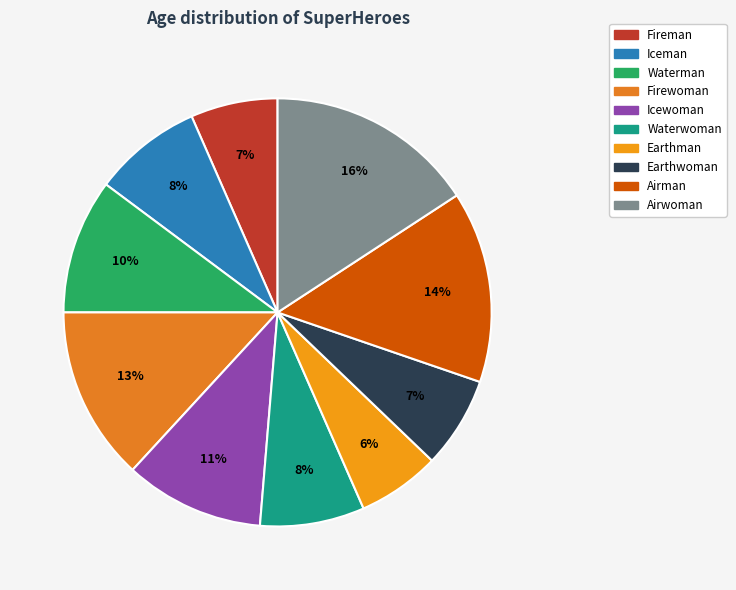

To the nearest percent, what is the average slice percentage?

10%